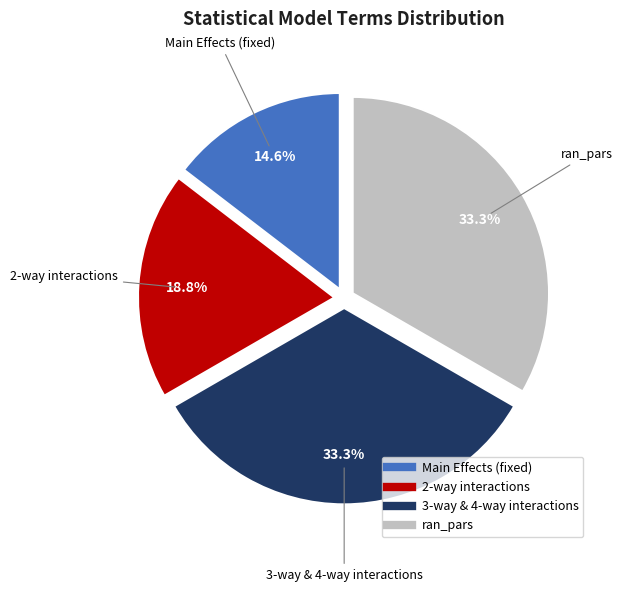

Does any single category account for the majority?

No